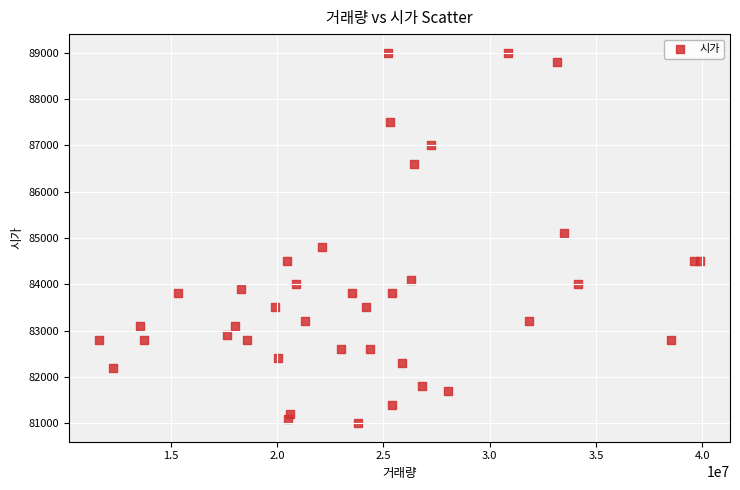

What Y value in the scatter plot is closest to 85000?

85100